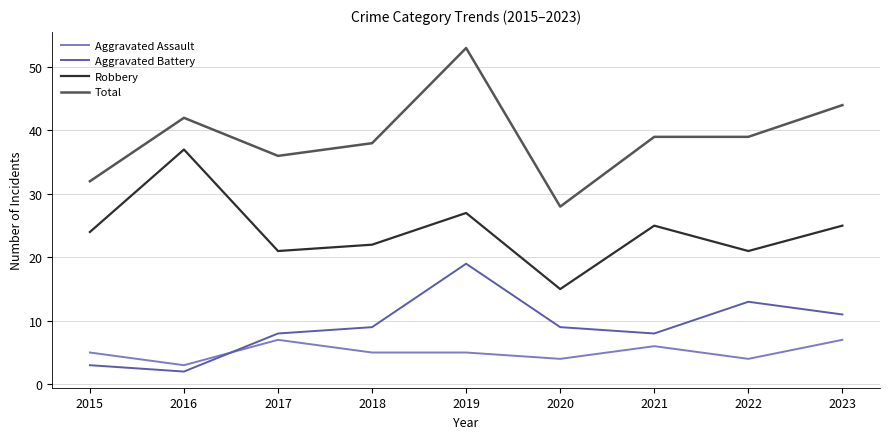

What is the spread (max minus min) of values at 2015?

29